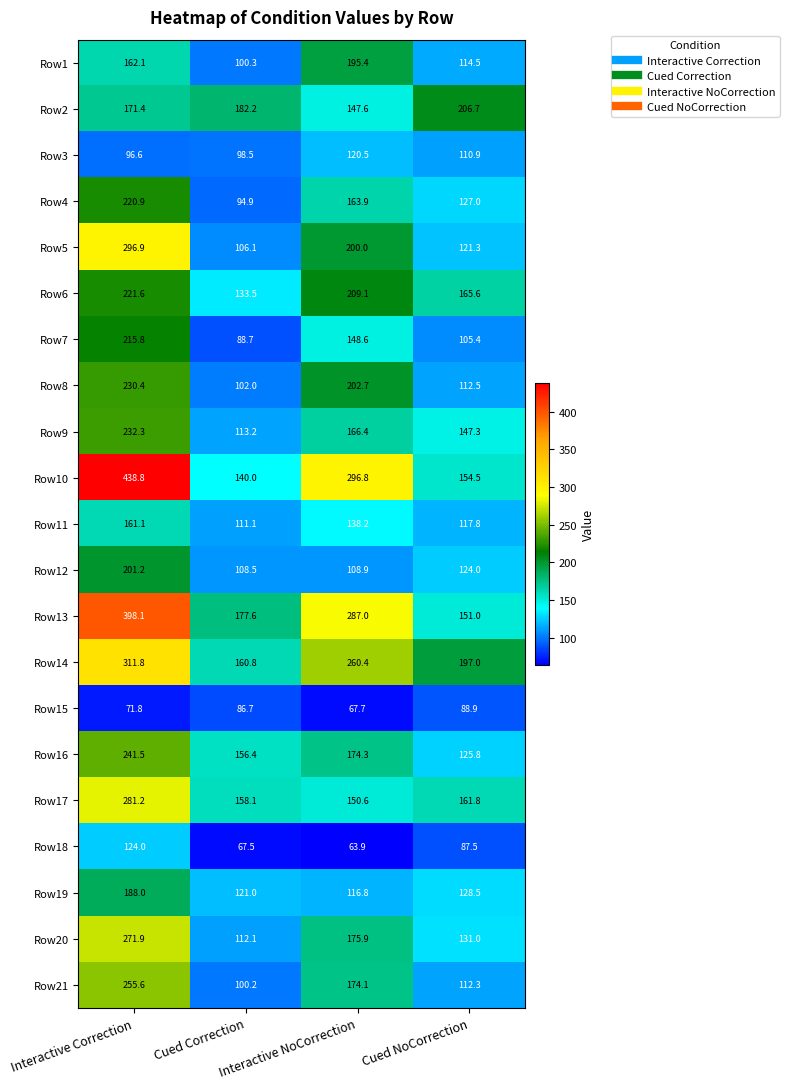

At which category does the chart reach its peak across all series?

Interactive Correction